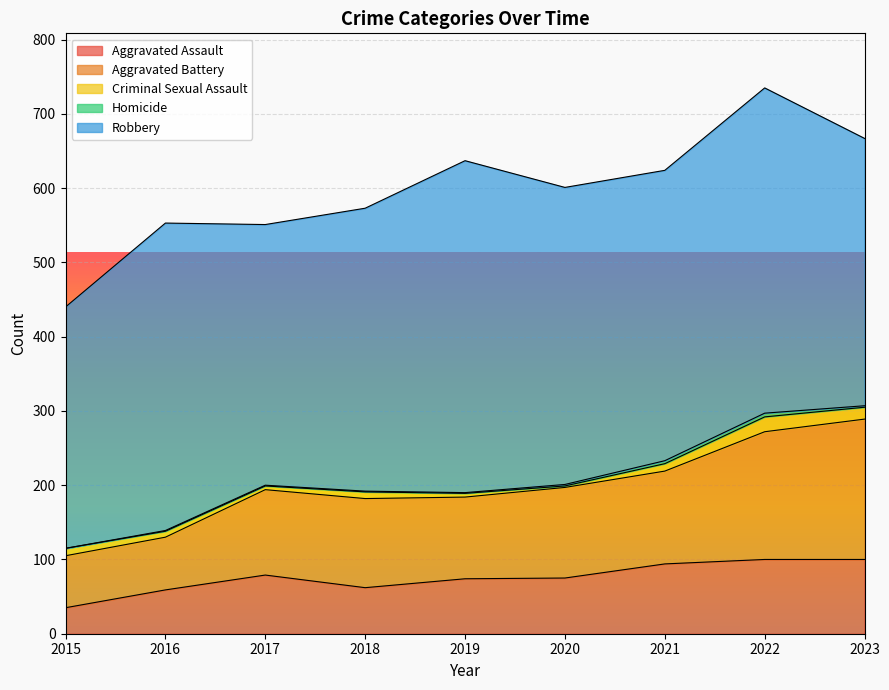

Is the value of Aggravated Assault at 2020 greater than the value of Aggravated Battery at 2015?

Yes